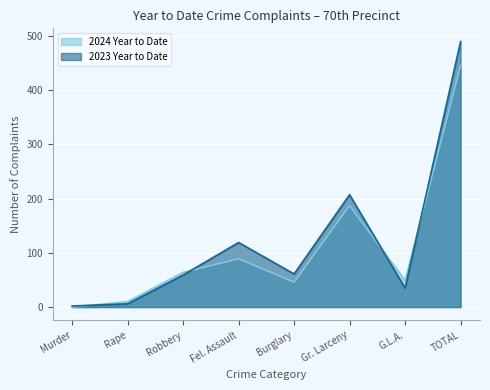

Rank the series by their maximum value, from highest to lowest.

2023 Year to Date, 2024 Year to Date